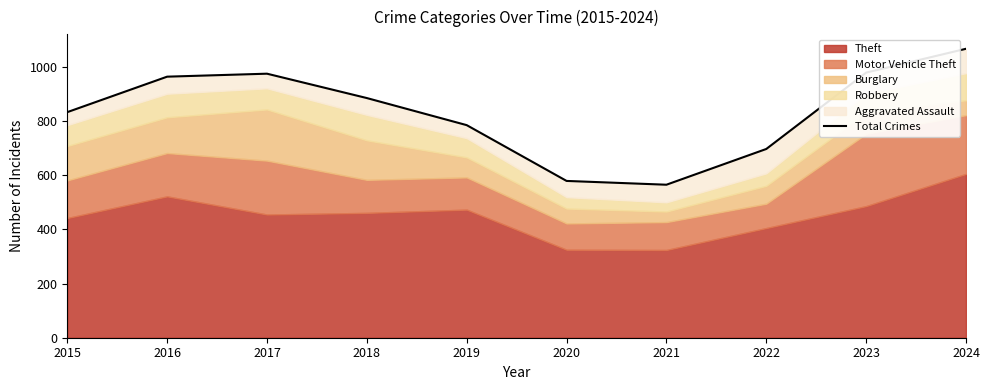

What is the value of the 6th point from the left?

579